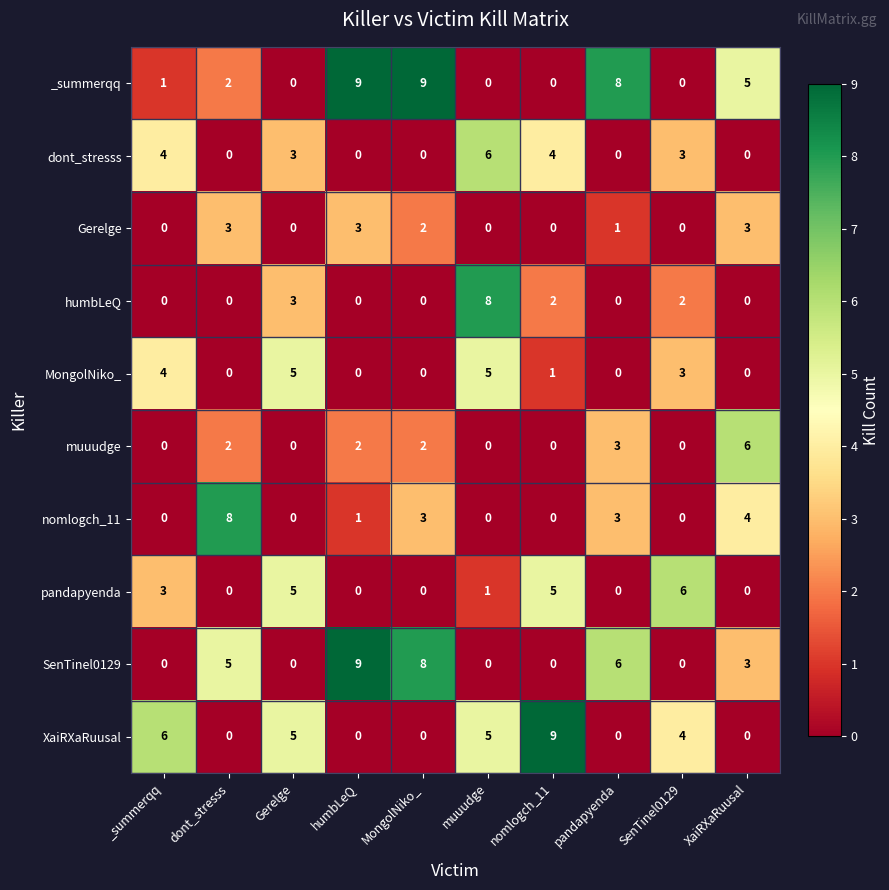

What is the sum of all _summerqq values?

34